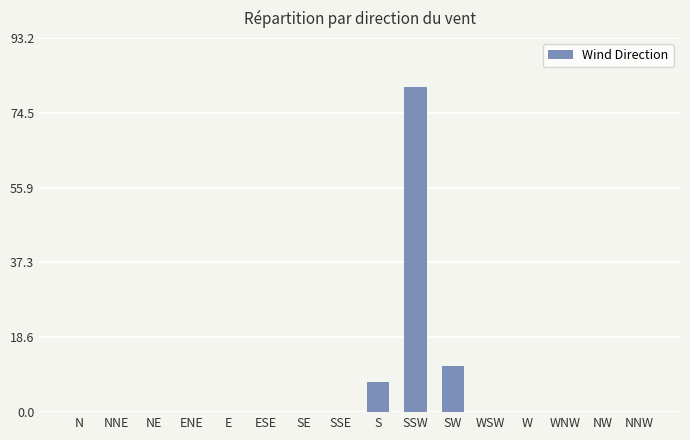

Reading right to left, what are all the values shown in this chart?

0.0	0.0	0.0	0.0	0.0	11.6	81.0	7.4	0.0	0.0	0.0	0.0	0.0	0.0	0.0	0.0